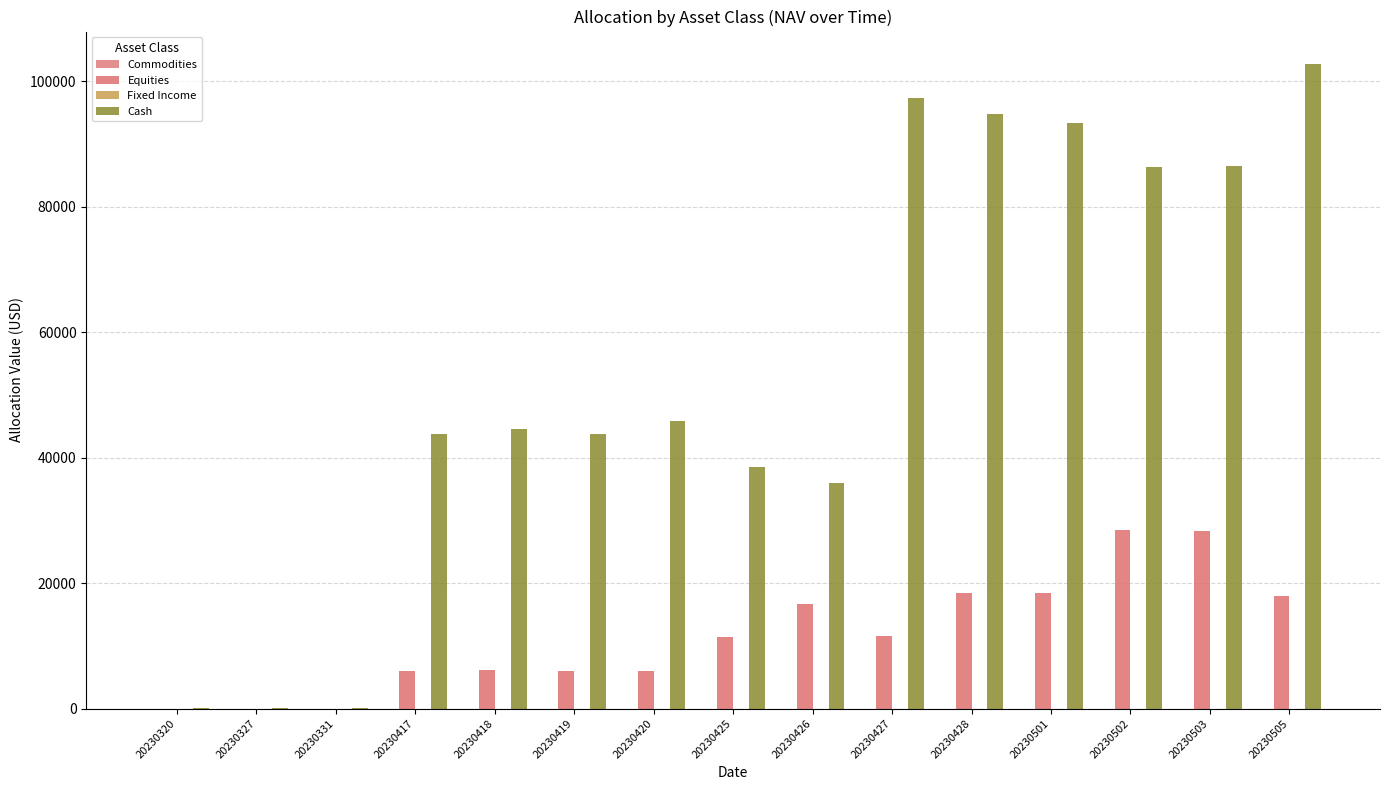

Between 20230425 and 20230426, which series saw the biggest shift?

Equities